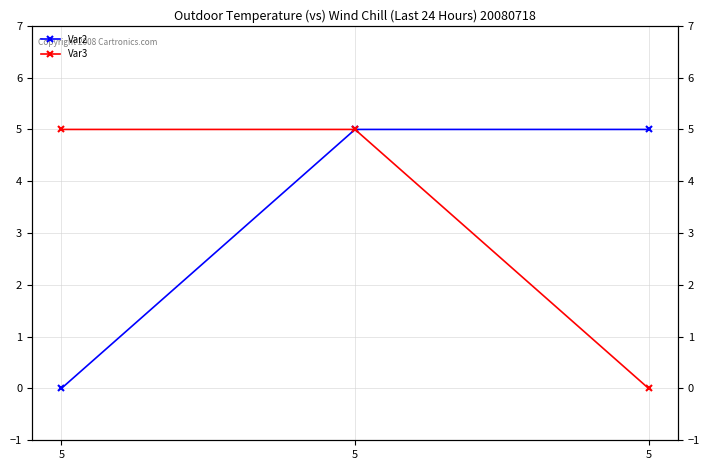

What is the average value of the Var2 series?

3